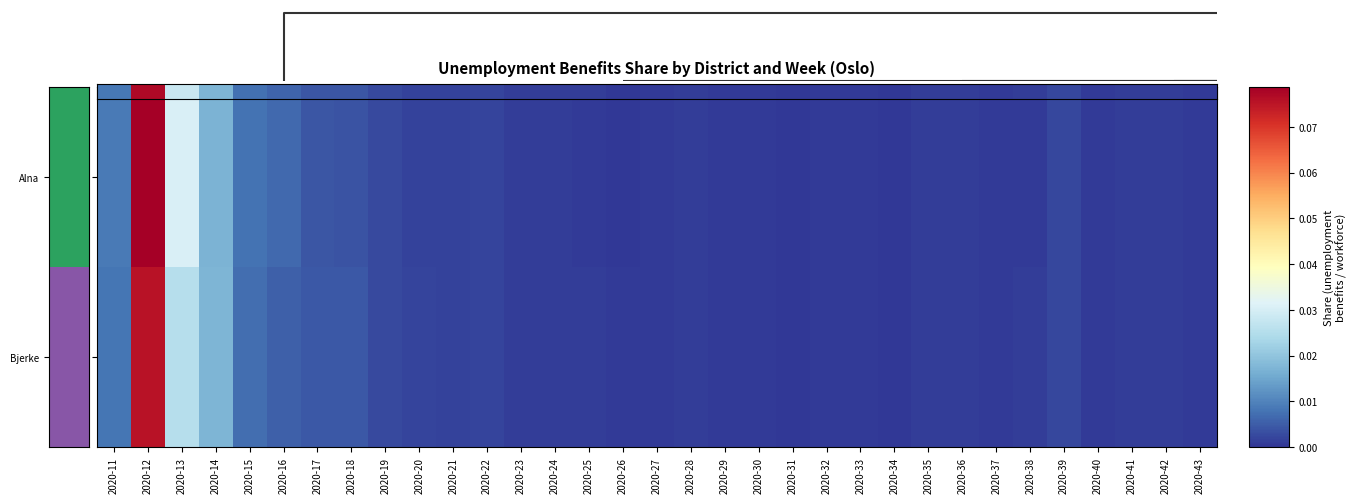

Between 2020-13 and 2020-43, which is larger?

2020-13